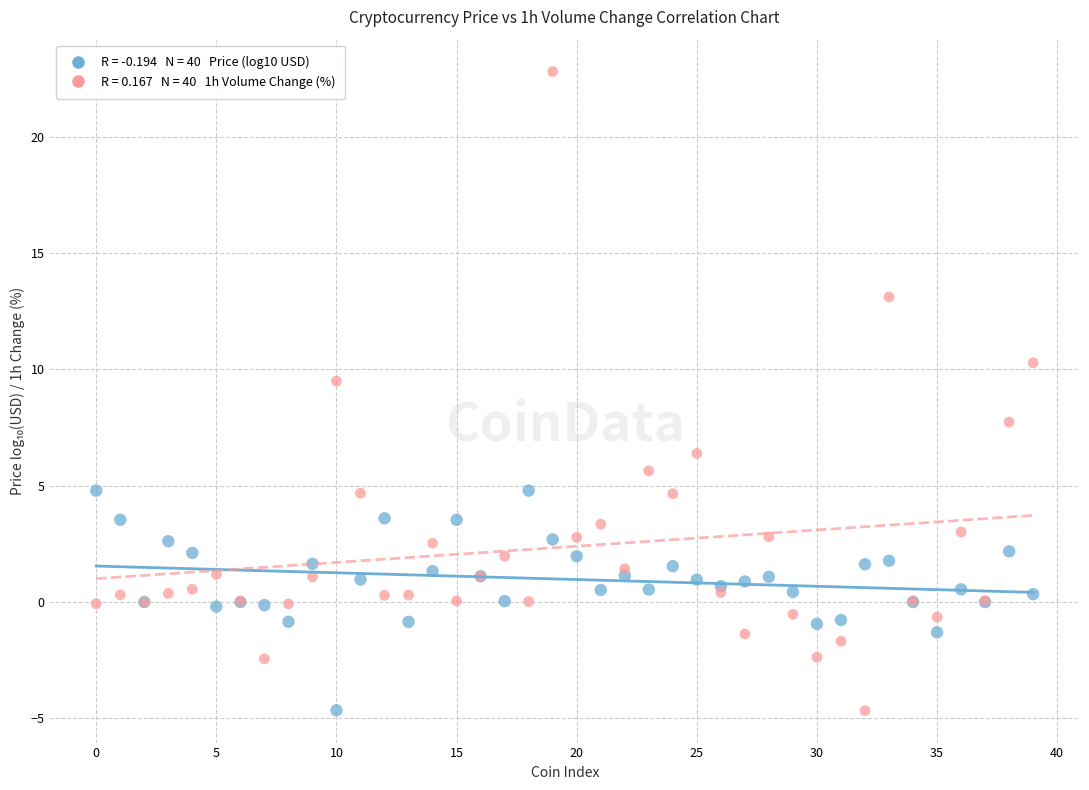

Across all series, what Y value is closest to 9?

9.5